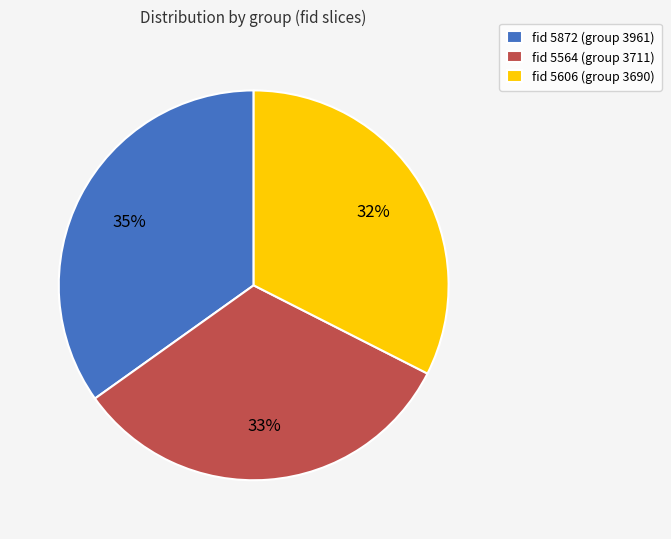

Does any single category account for the majority?

No